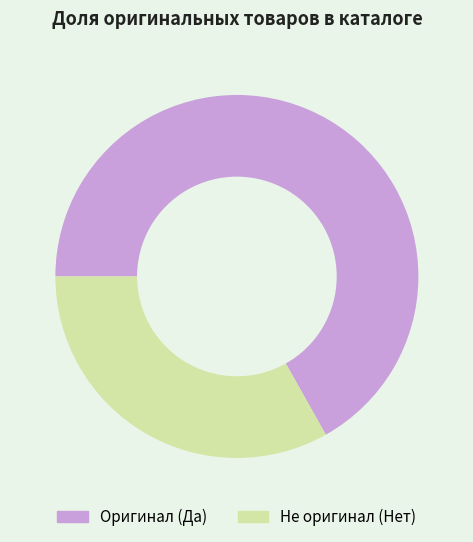

The Оригинал (Да) slice represents 76% of the pie. True or false?

False